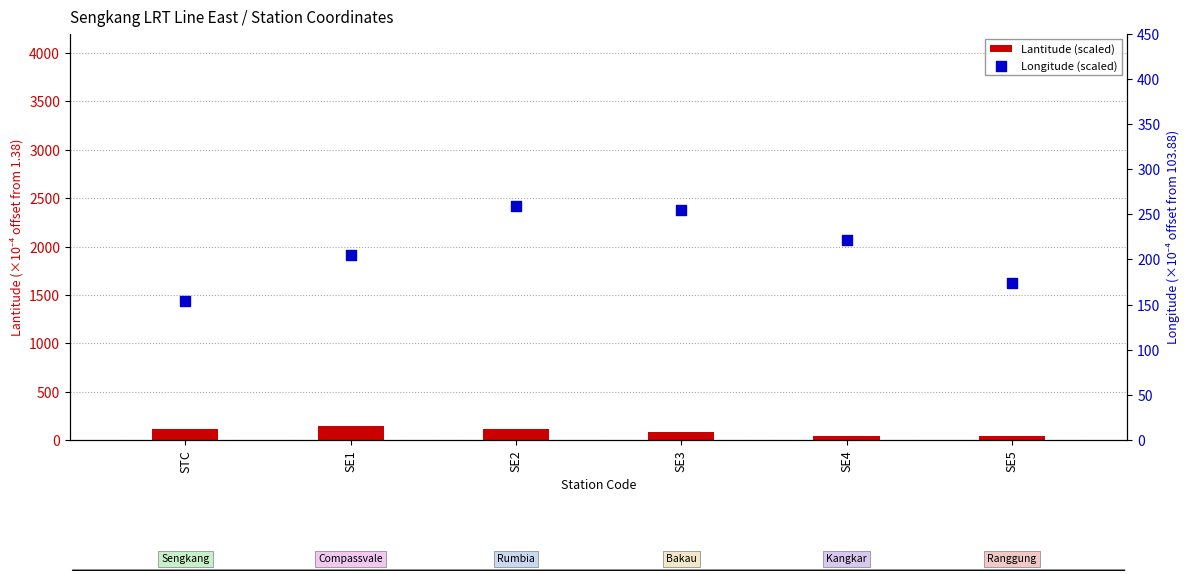

At which category is the sum across all series the highest?

SE2